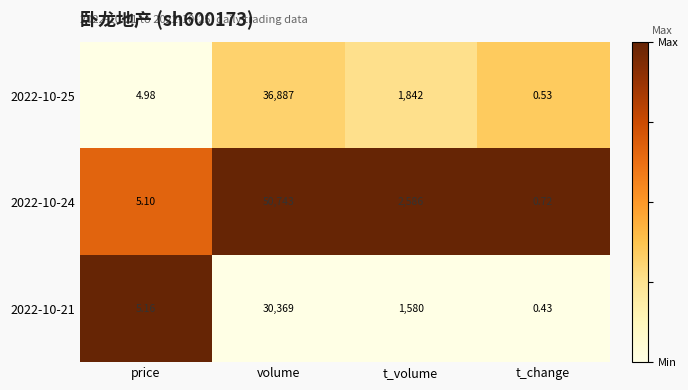

At how many categories does at least one series exceed 0?

4